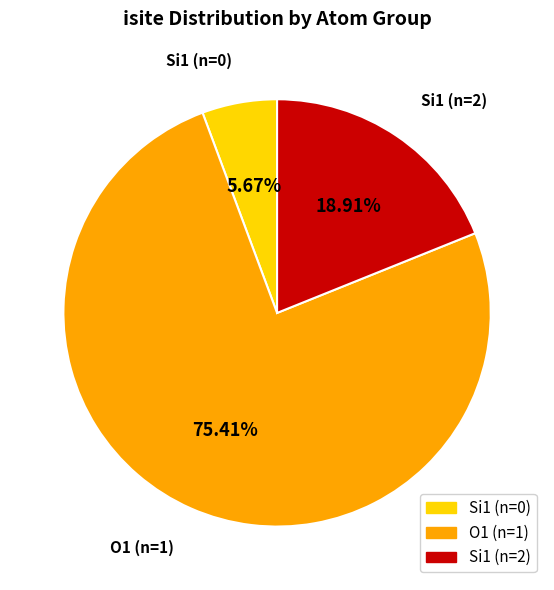

Do Si1 (n=0) and Si1 (n=2) together represent more than half of the pie?

No